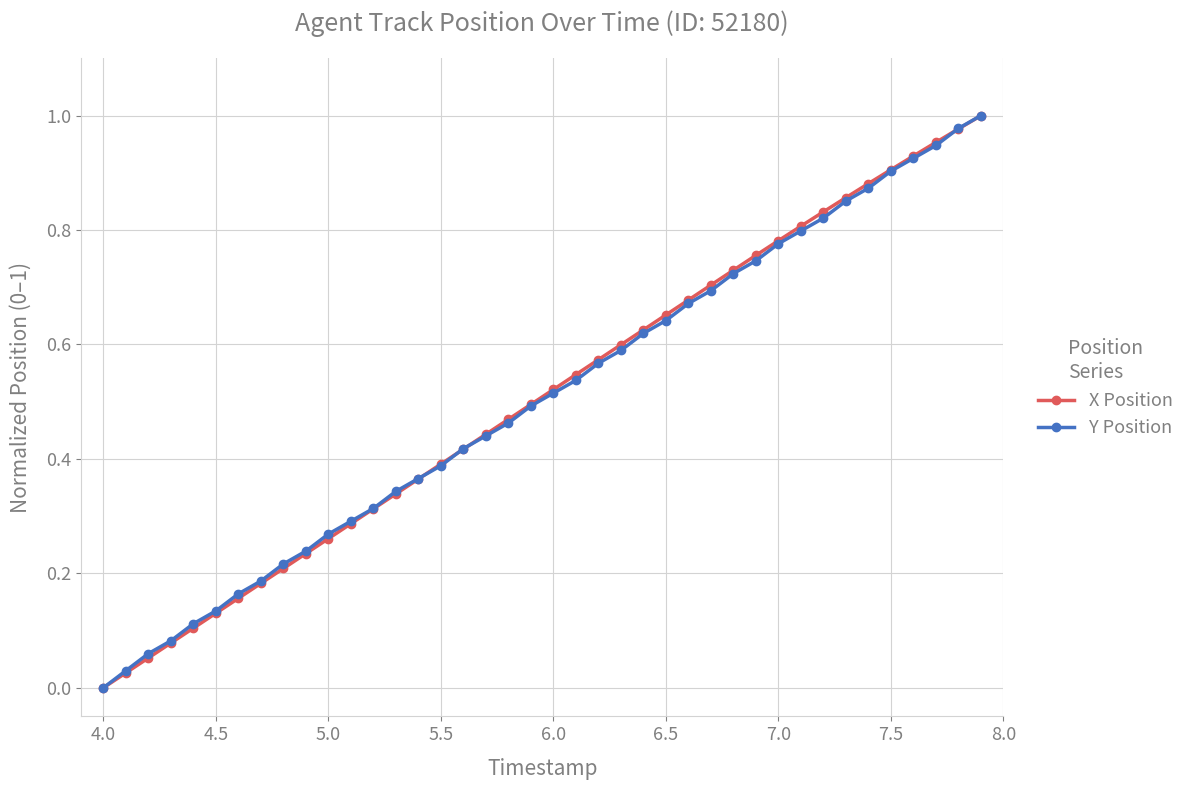

How many lines are shown in the chart?

2